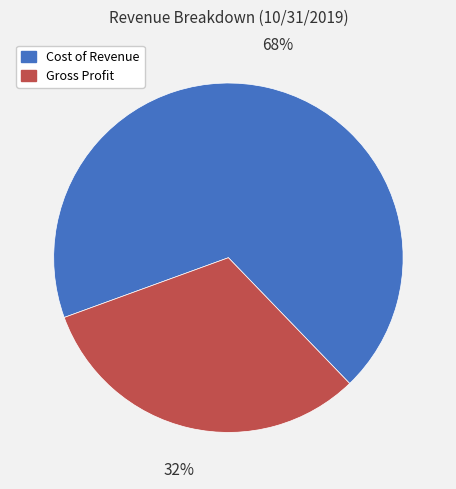

How many slices are in this pie chart?

2